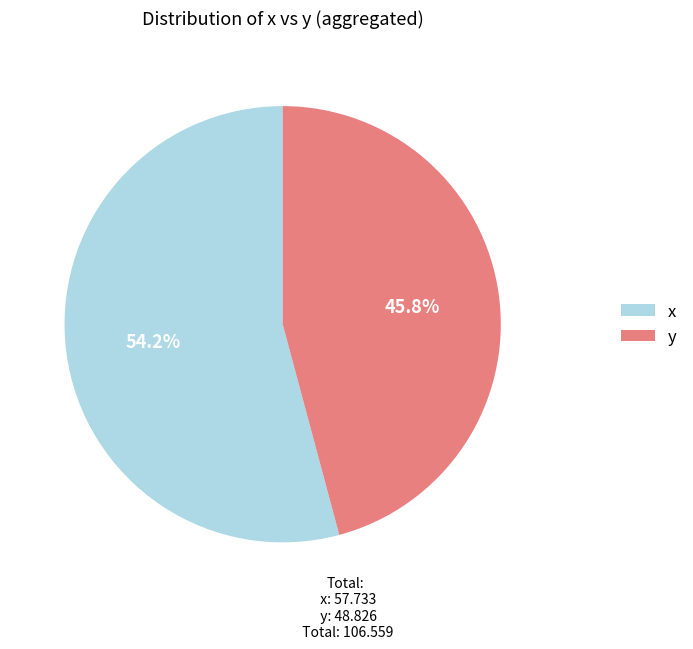

Combined, what portion of the pie is y and x?

100.0%